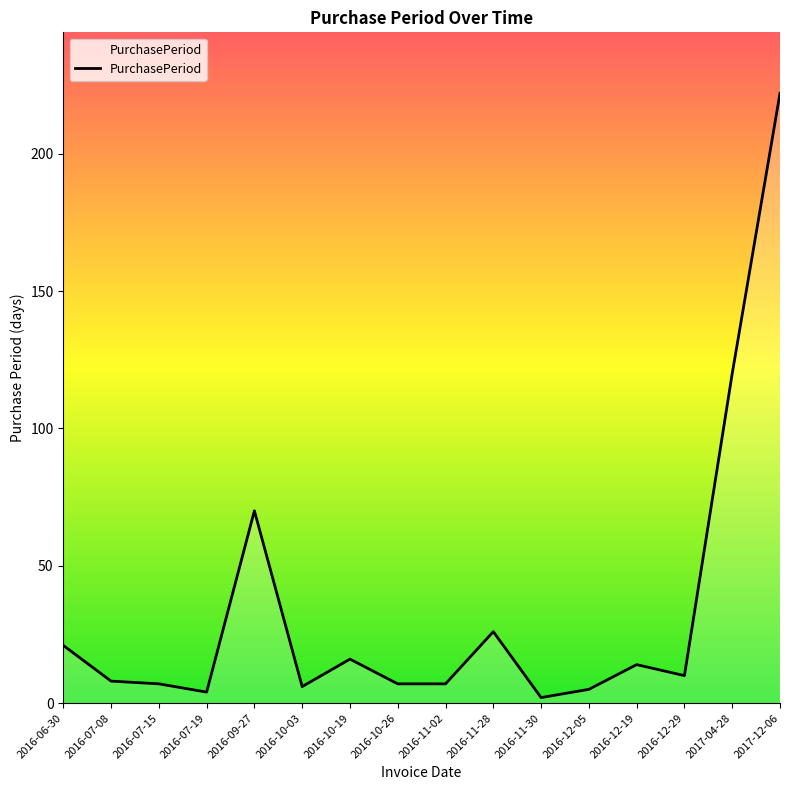

Reading left to right, what are all the values shown in this chart?

2016-06-30=21	2016-07-08=8	2016-07-15=7	2016-07-19=4	2016-09-27=70	2016-10-03=6	2016-10-19=16	2016-10-26=7	2016-11-02=7	2016-11-28=26	2016-11-30=2	2016-12-05=5	2016-12-19=14	2016-12-29=10	2017-04-28=120	2017-12-06=222